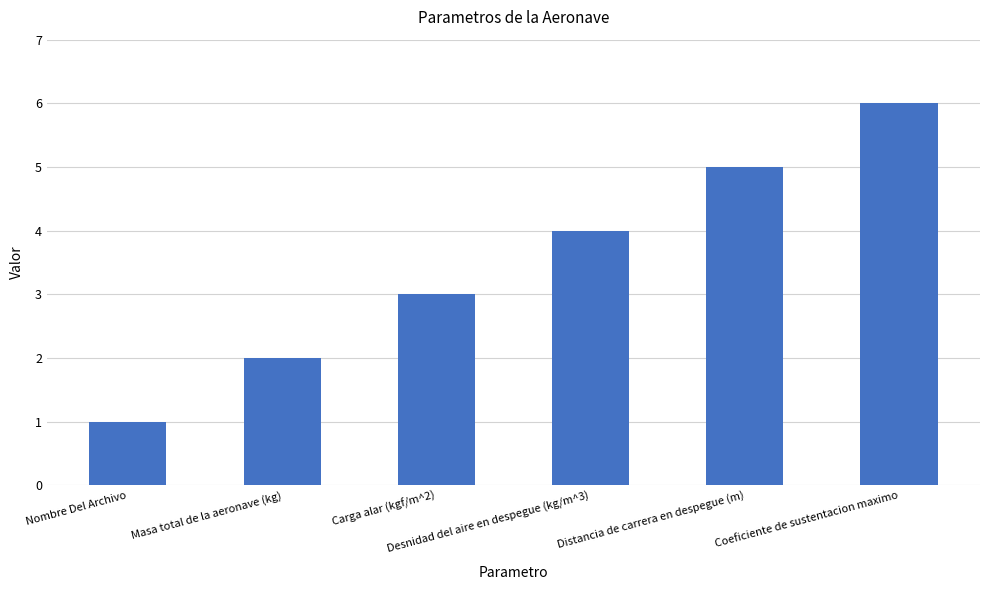

What is the sum of the values at Desnidad del aire en despegue (kg/m^3) and Nombre Del Archivo?

5